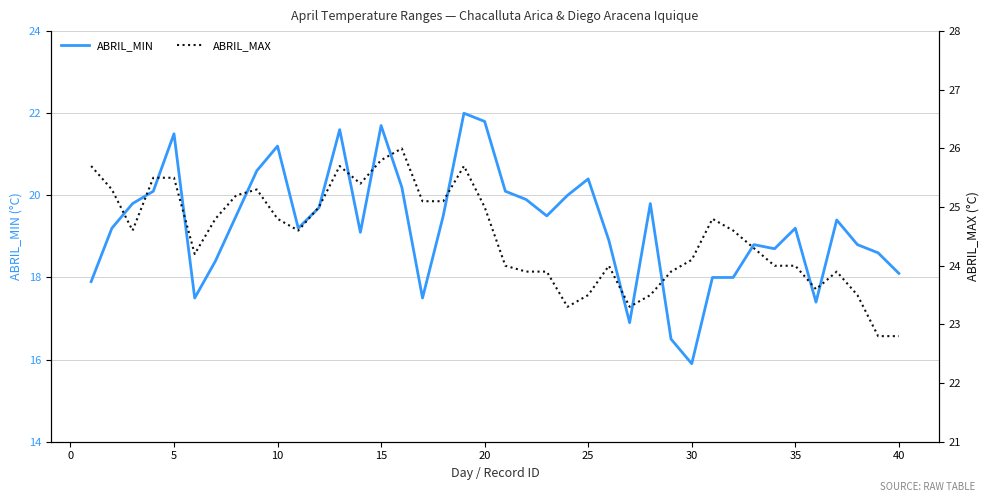

What is the lowest value of the ABRIL_MIN series?

15.9